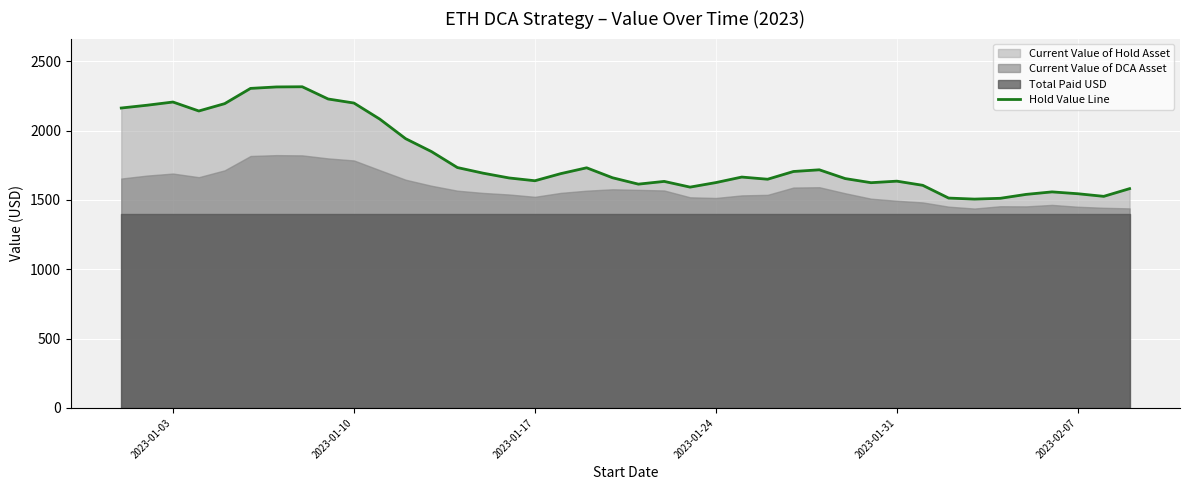

What is the maximum value for Hold Value Line?

2315.9